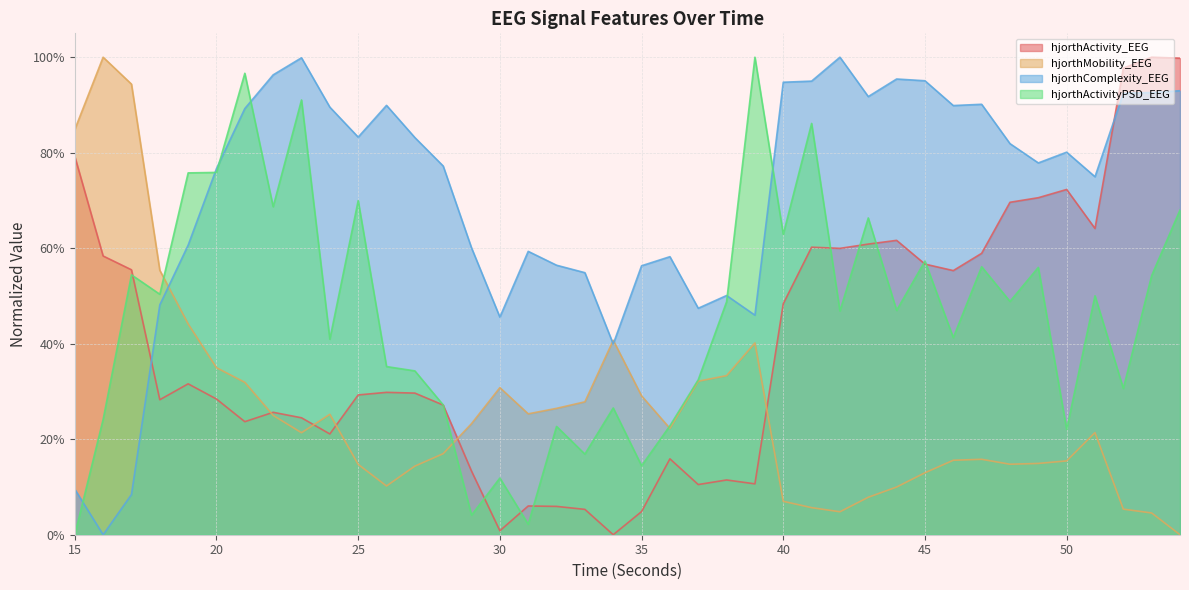

List the labels in order of hjorthActivity_EEG value, smallest first.

34, 30, 35, 33, 32, 31, 37, 39, 38, 29, 36, 24, 21, 23, 22, 28, 18, 20, 25, 27, 26, 19, 40, 46, 17, 45, 16, 47, 42, 41, 43, 44, 51, 48, 49, 50, 15, 52, 54, 53